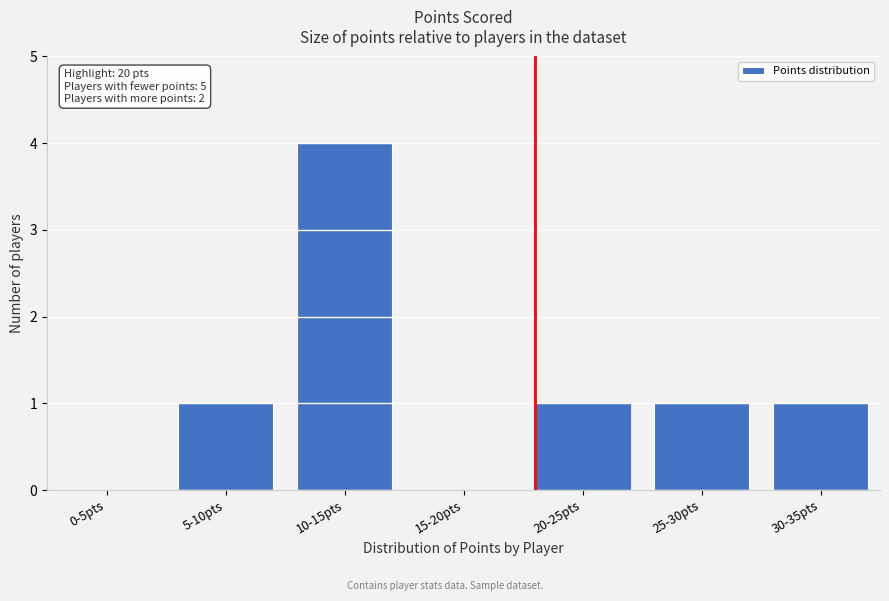

Reading right to left, what are all the values shown in this chart?

30-35pts=1	25-30pts=1	20-25pts=1	15-20pts=0	10-15pts=4	5-10pts=1	0-5pts=0